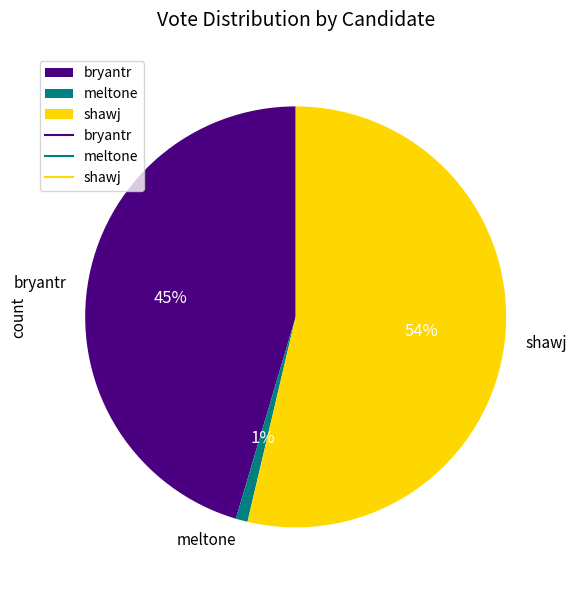

Does shawj represent more than half of the total?

Yes